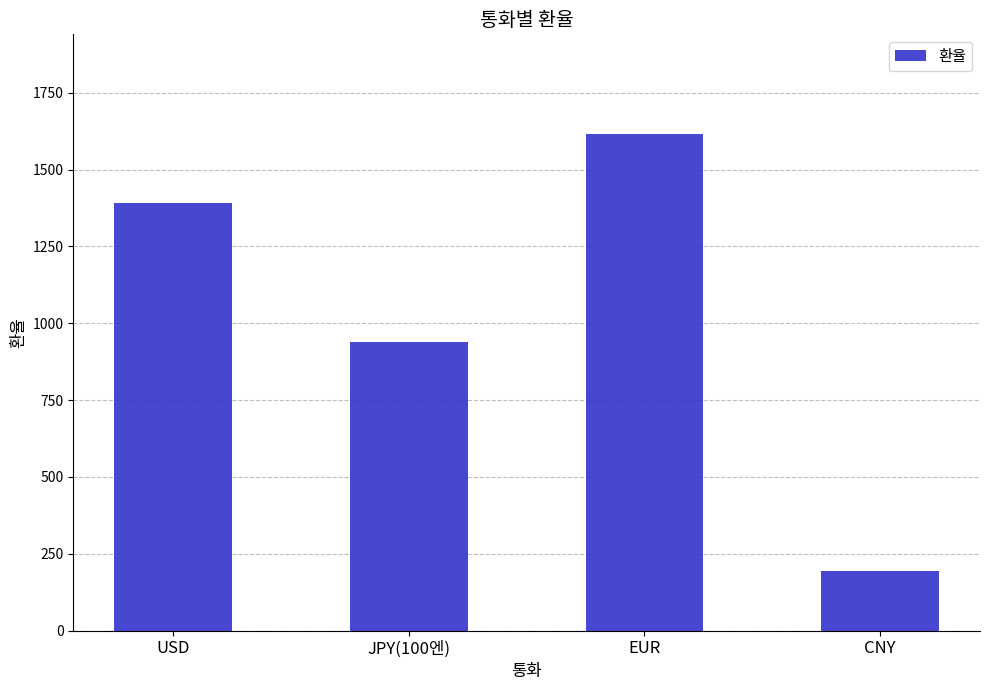

What is the ratio of the value at EUR to the value at CNY?

8.4